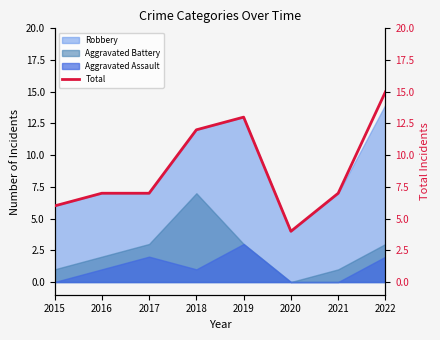

How many categories are shown in the chart?

8